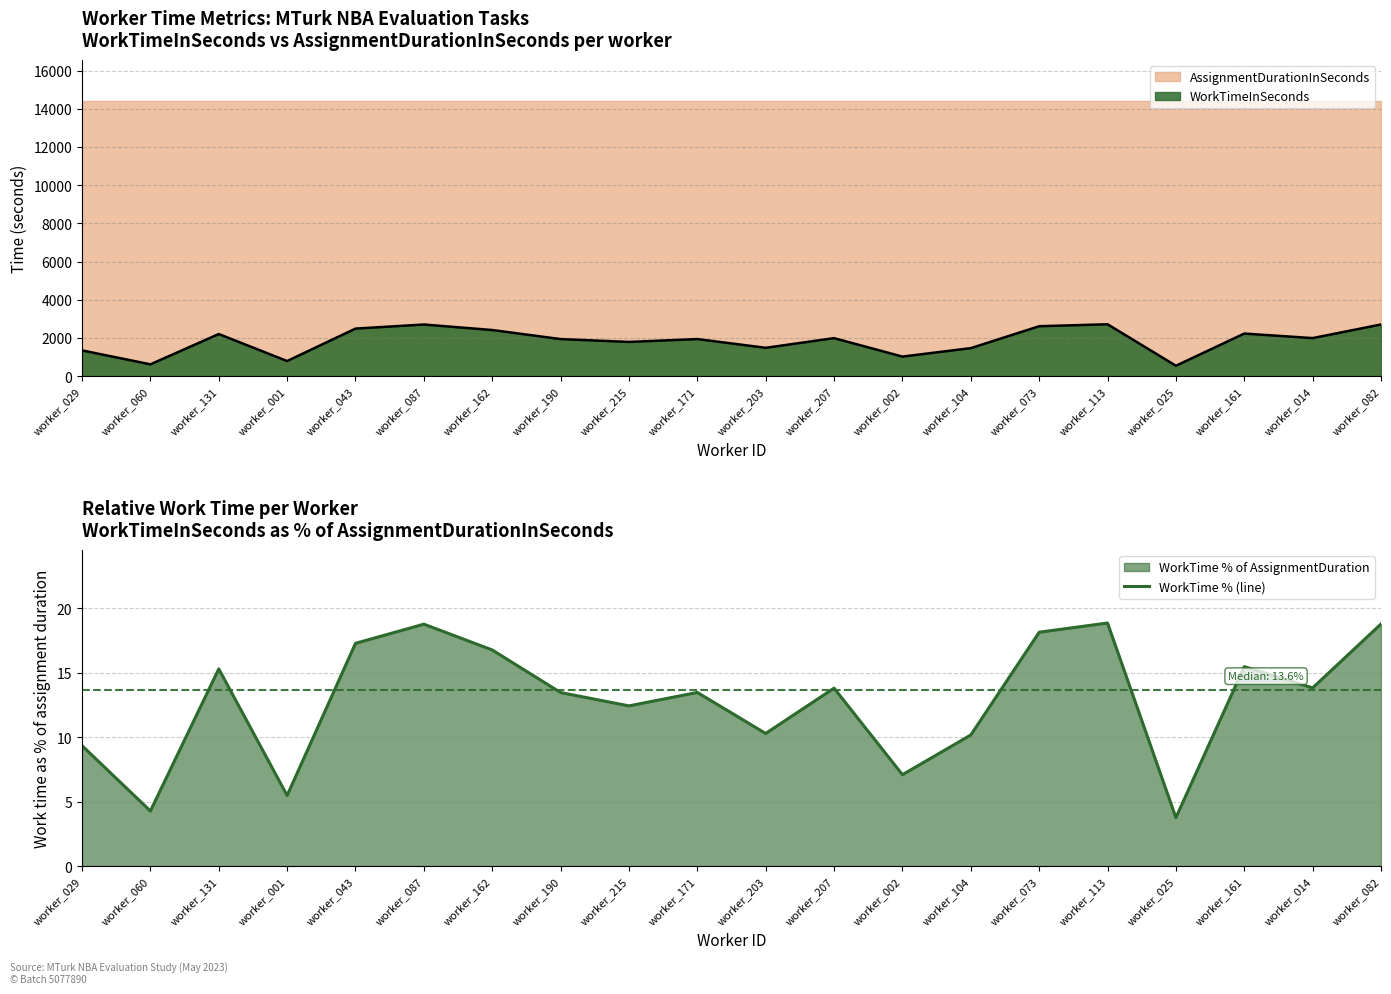

Which label corresponds to the smallest value in the chart?

worker_025